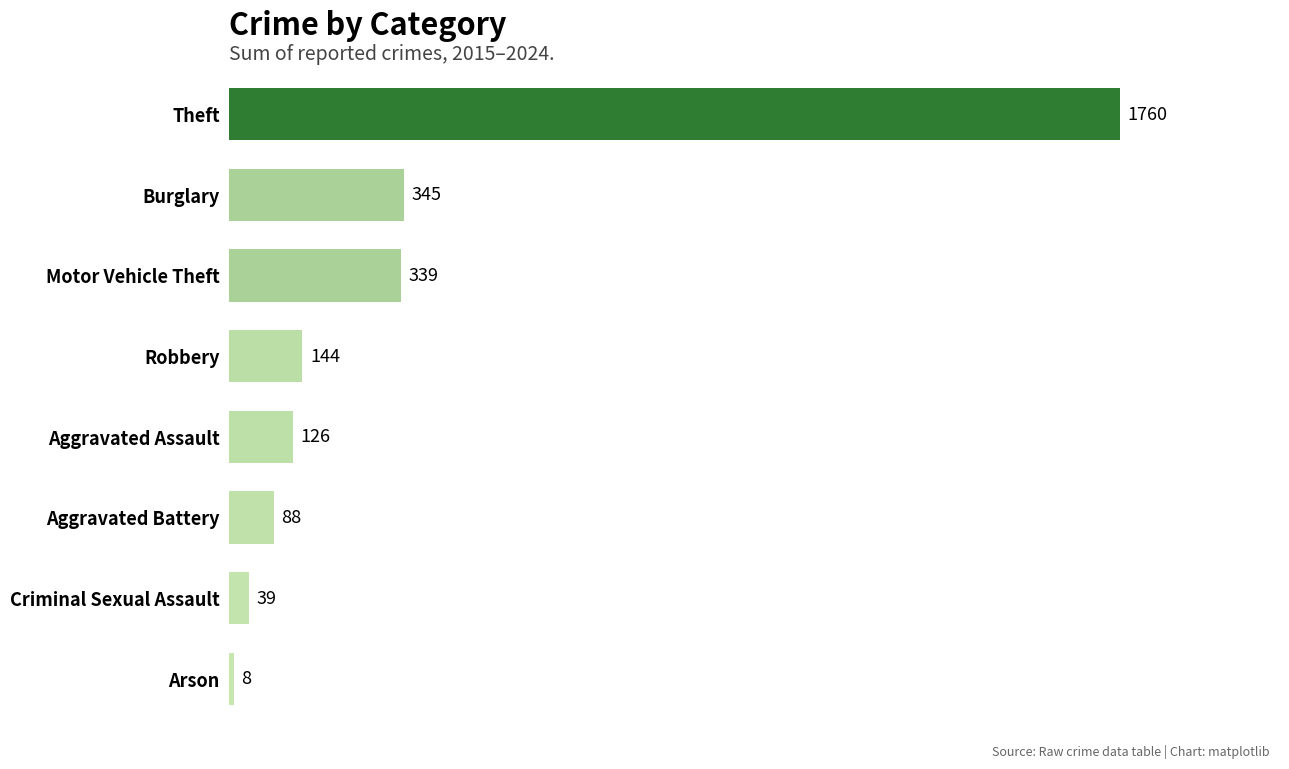

Does the chart contain any negative values?

No